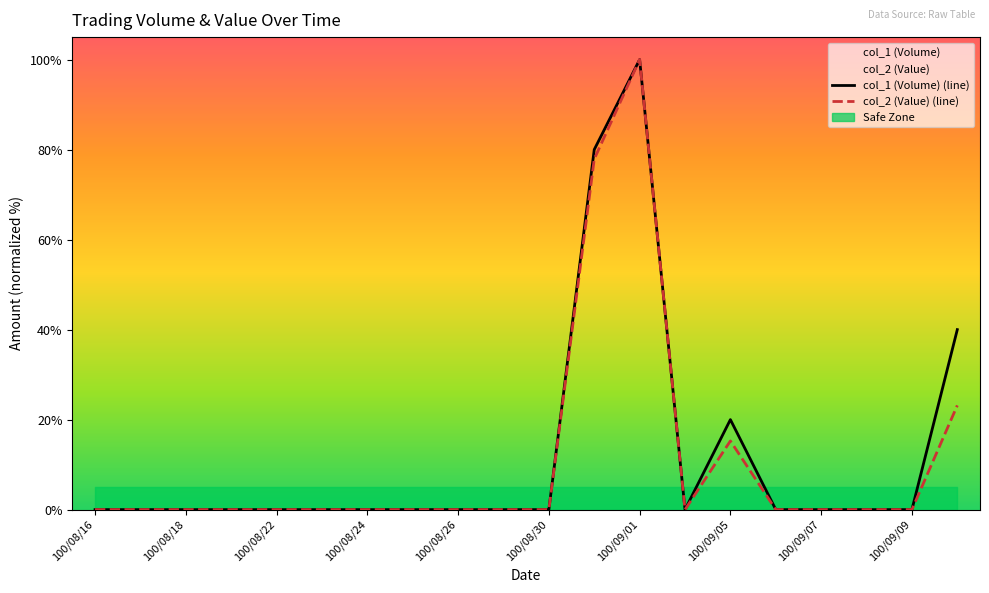

How many interior local valleys does the col_2 (Value) series have?

1